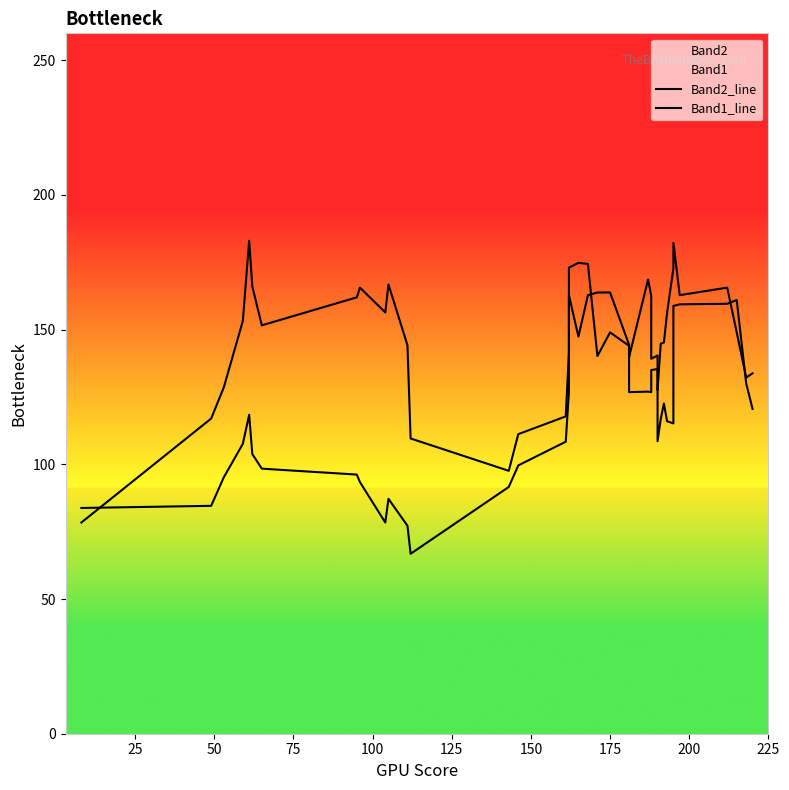

What is the difference between the second highest and minimum values in the Band2_line series?

96.4